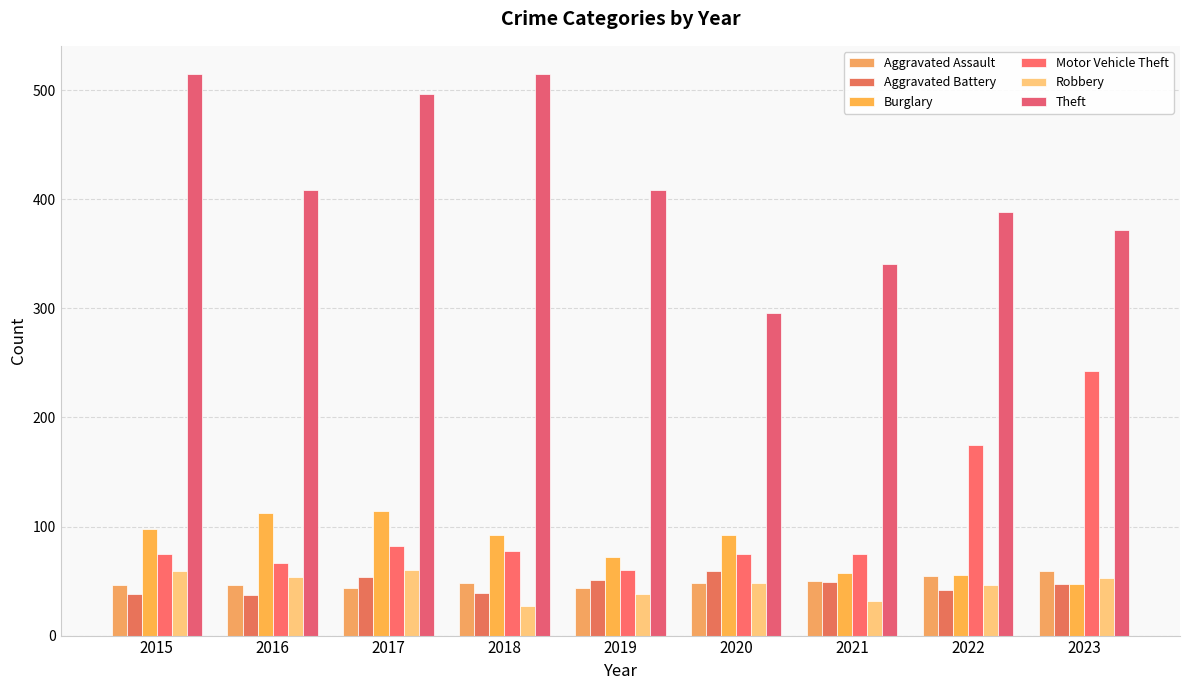

What is the spread (max minus min) of values at 2023?

325